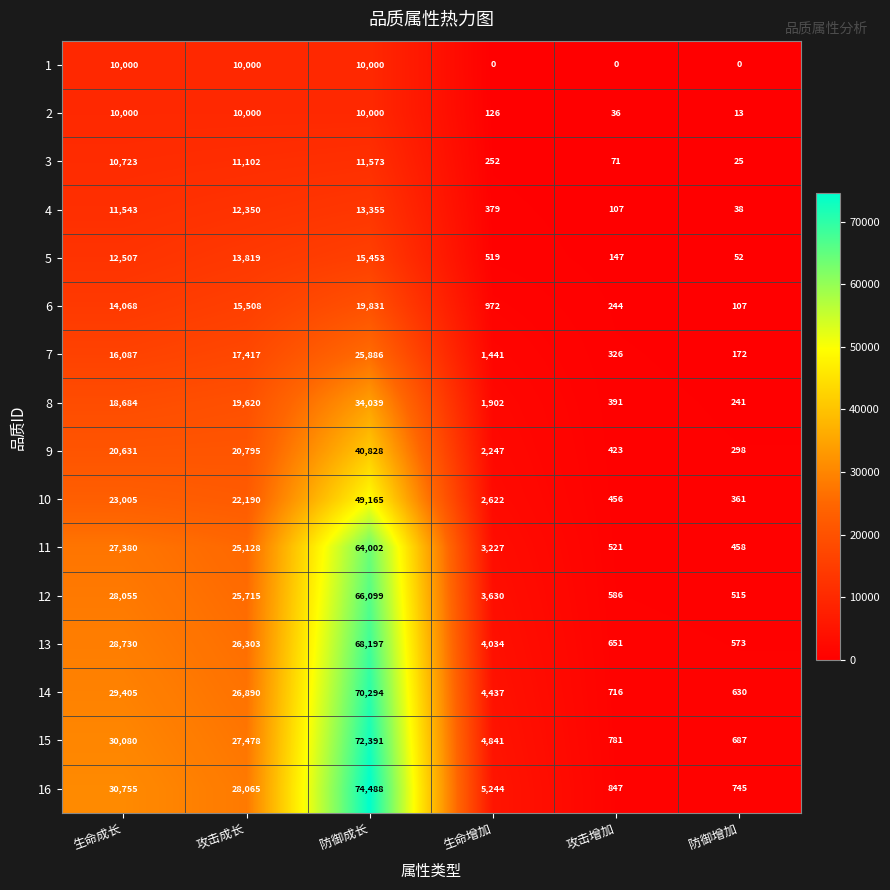

Is the value of 2 at 生命增加 greater than the value of 8 at 防御增加?

No